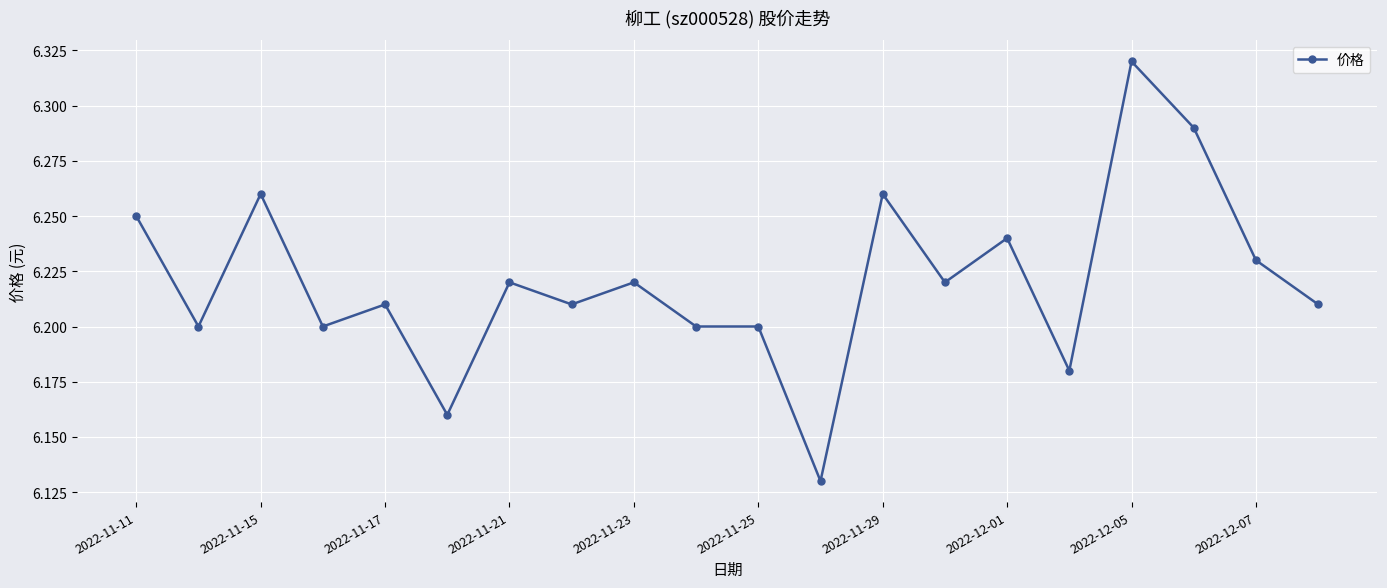

What is the sum of all values?

124.4